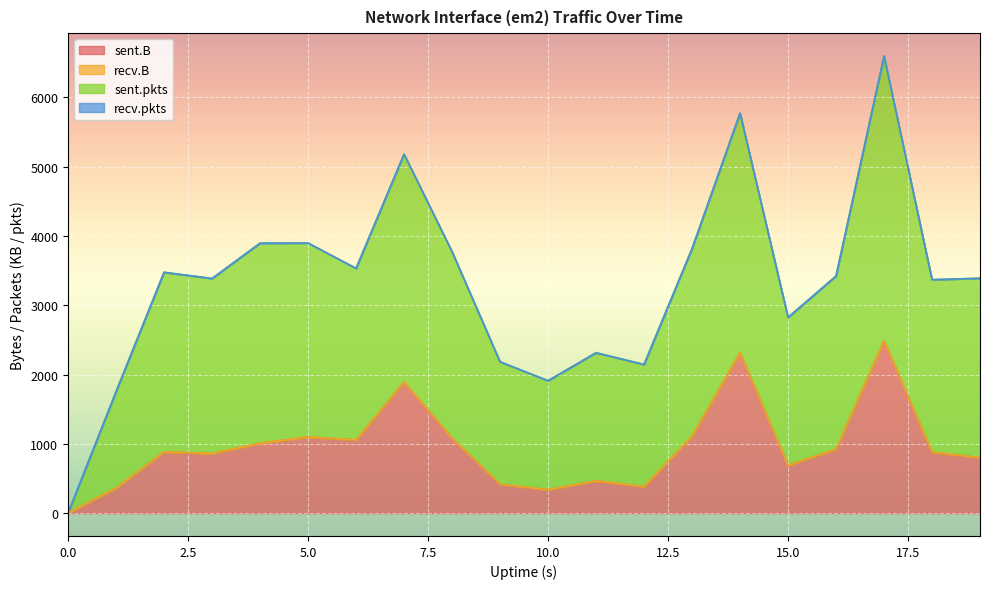

Does the chart display data point markers on the line(s)?

No